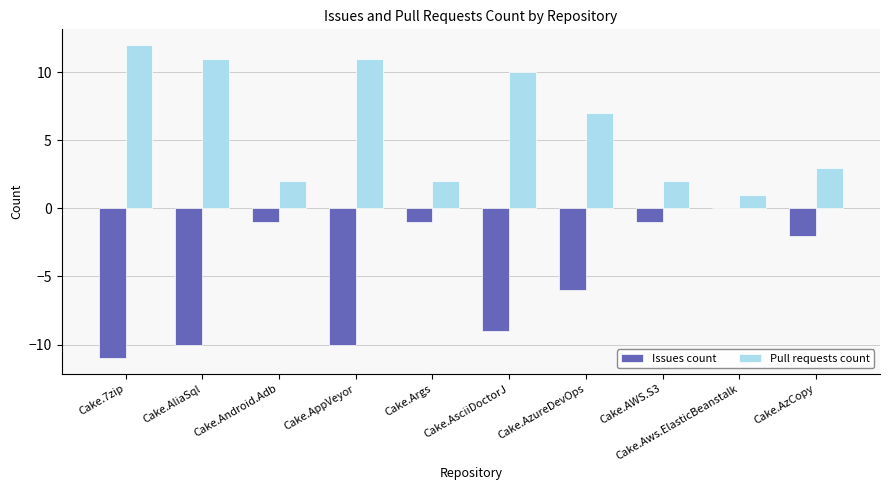

Reading right to left, transcribe all the data shown in this chart.

Issues count: -2	0	-1	-6	-9	-1	-10	-1	-10	-11
Pull requests count: 3	1	2	7	10	2	11	2	11	12